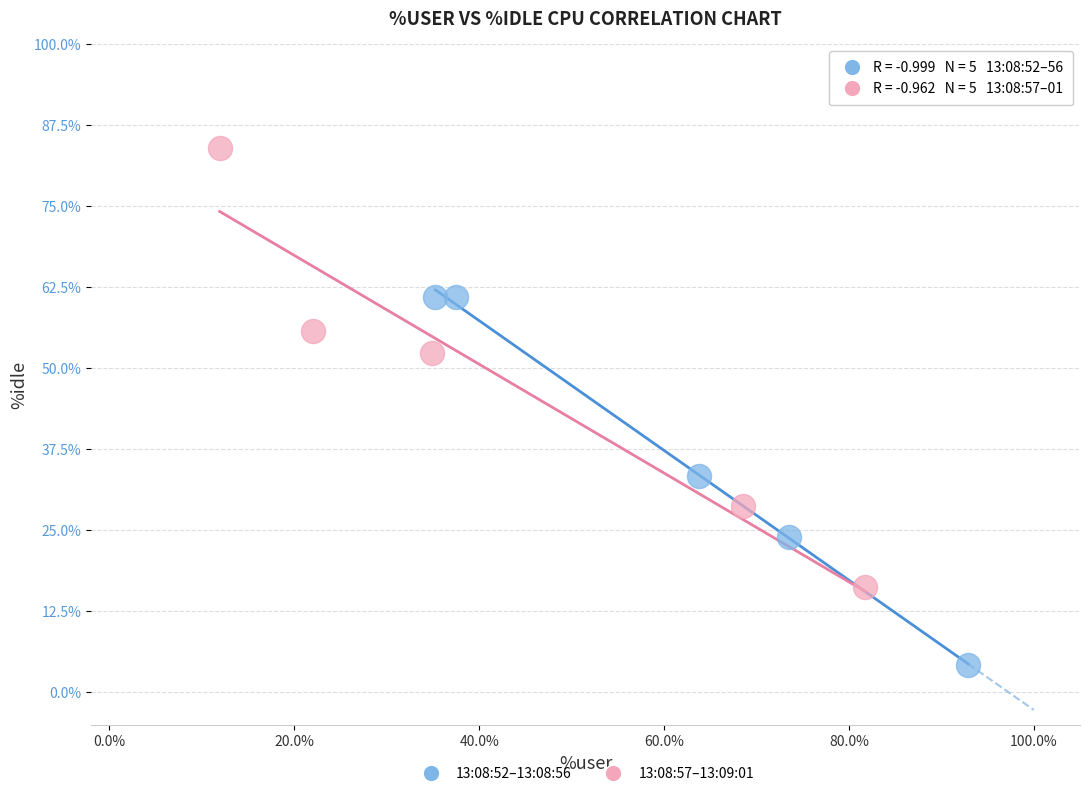

Which series has the largest Y range (max minus min)?

13:08:57–13:09:01